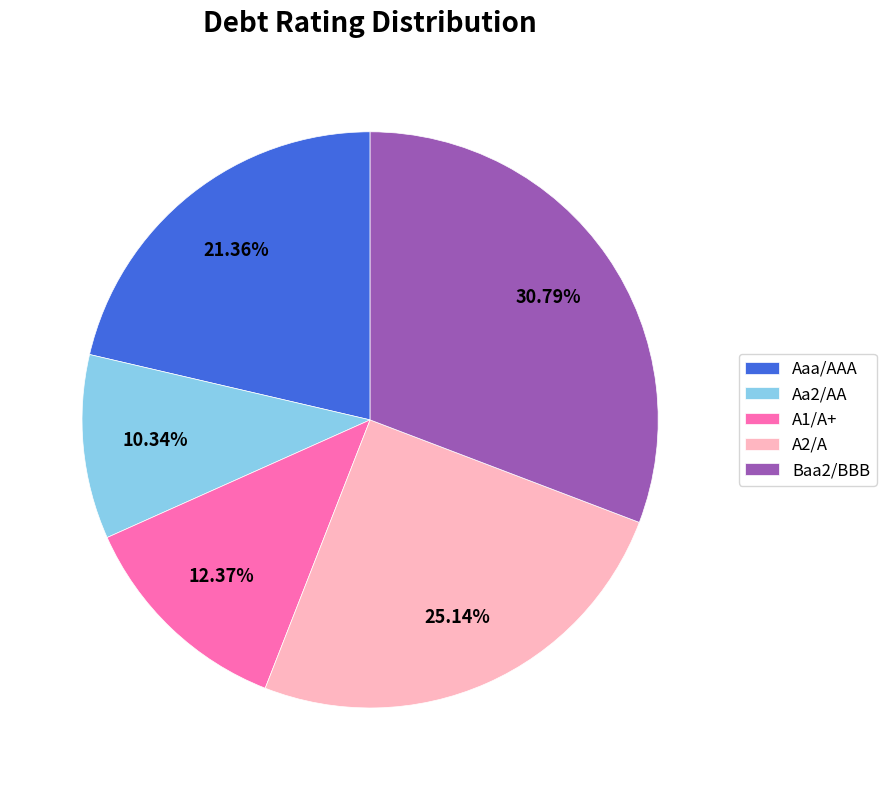

Which slice is the smallest?

Aa2/AA